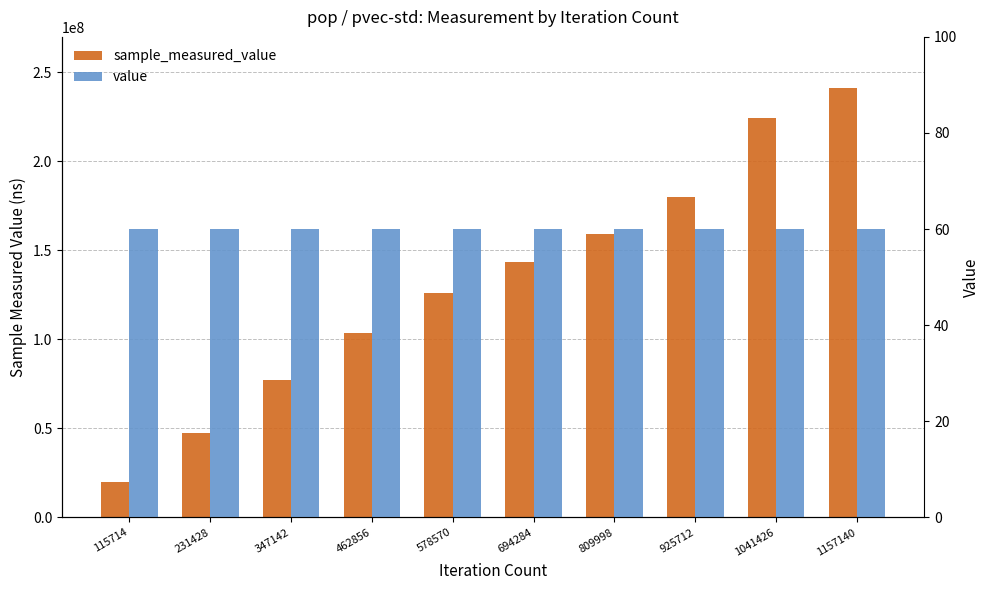

The value of value at 462856 is 27. True or false?

False